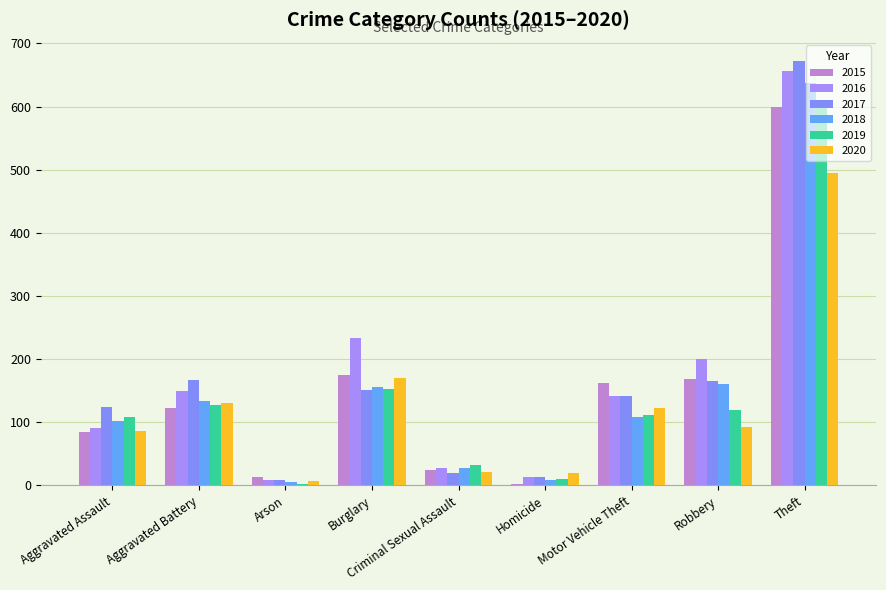

How many values in the 2020 series are below 92?

4